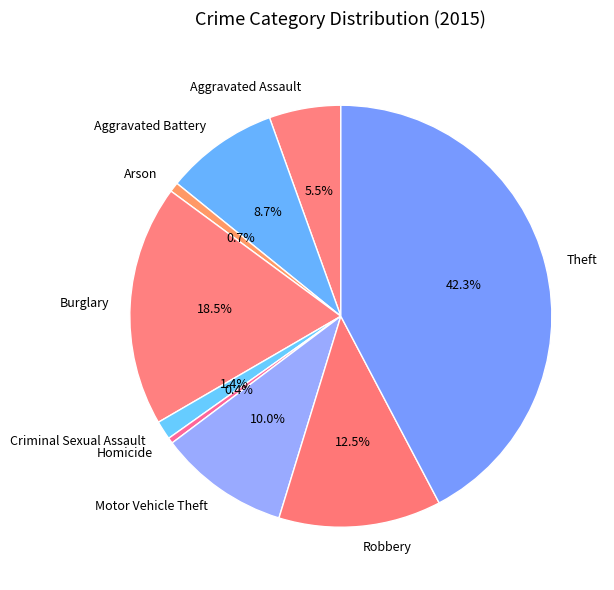

To the nearest percent, what percentage of the pie is Motor Vehicle Theft?

10%